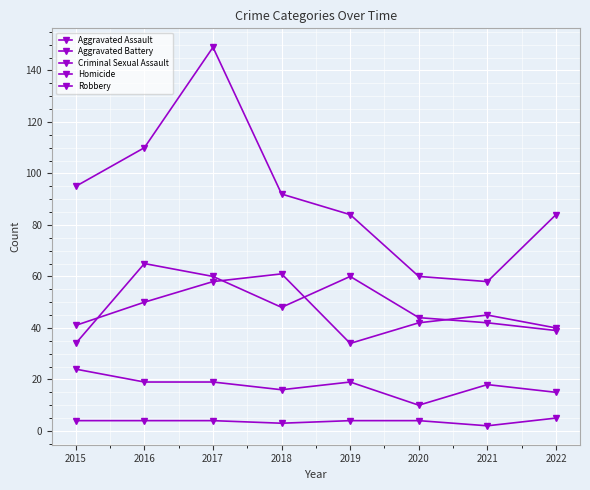

How many series are shown in this chart?

5